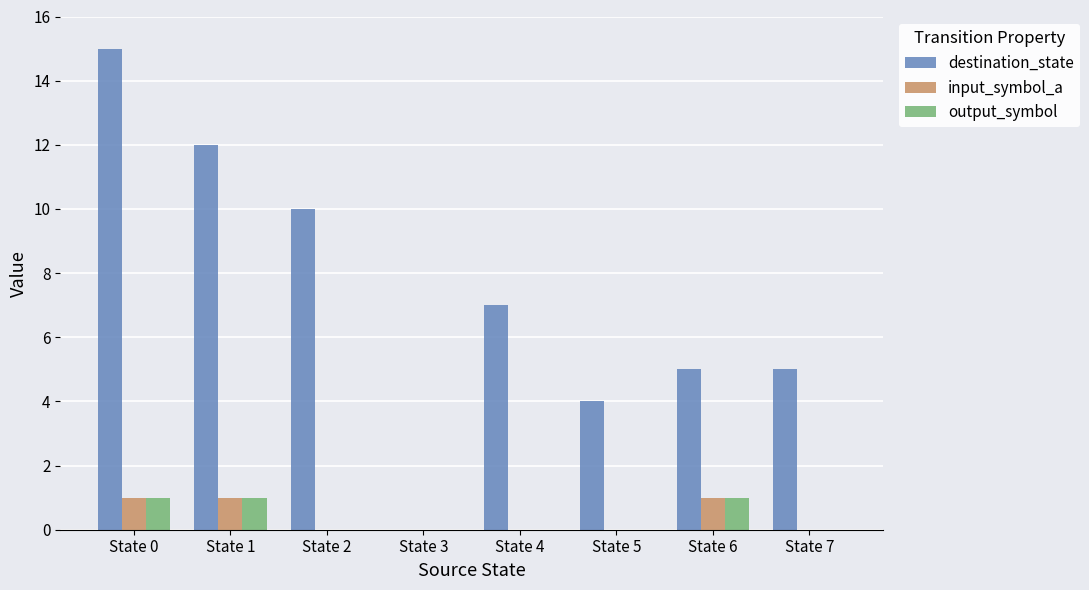

True or false: input_symbol_a has a value of 1 at State 4.

False